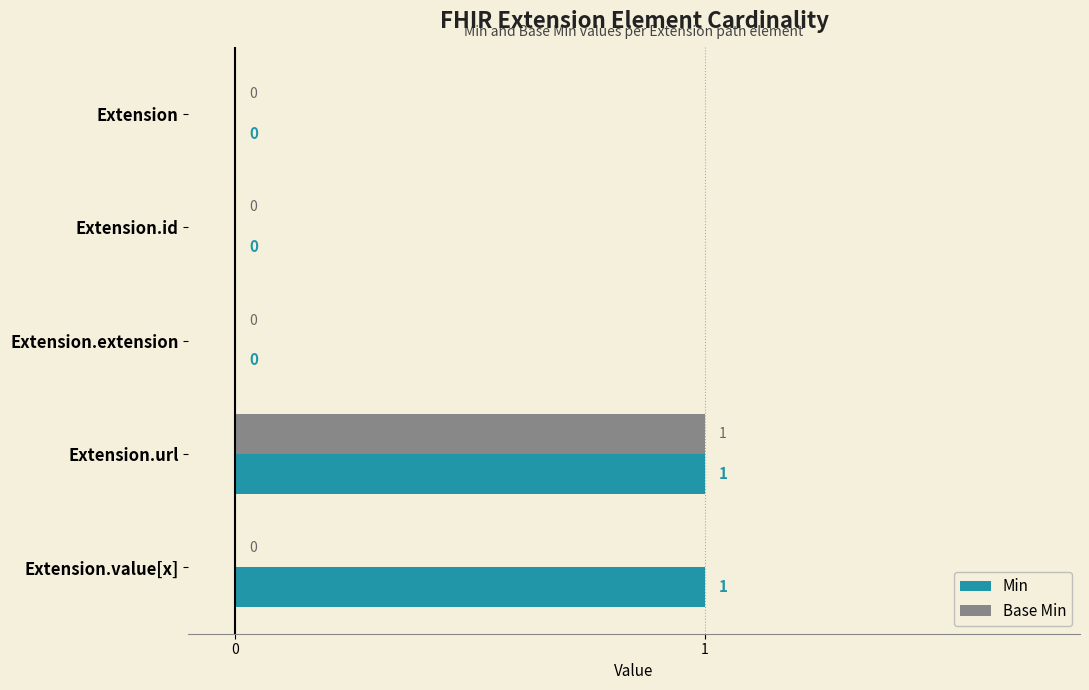

Between Extension.extension and Extension.value[x], which series saw the biggest shift?

Min